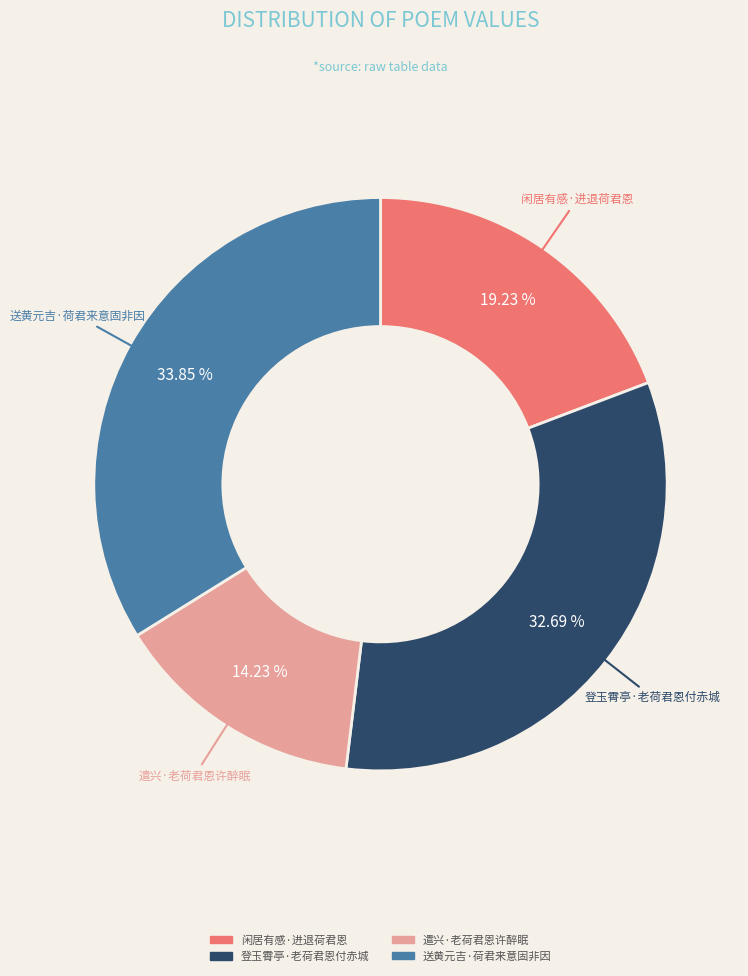

How many slices are in this pie chart?

4